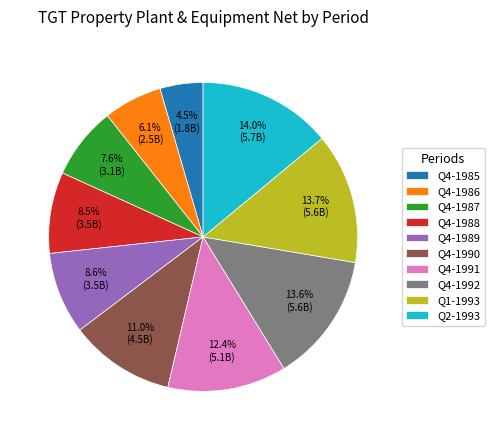

What percentage is the Q4-1992 slice, to the nearest percent?

14%